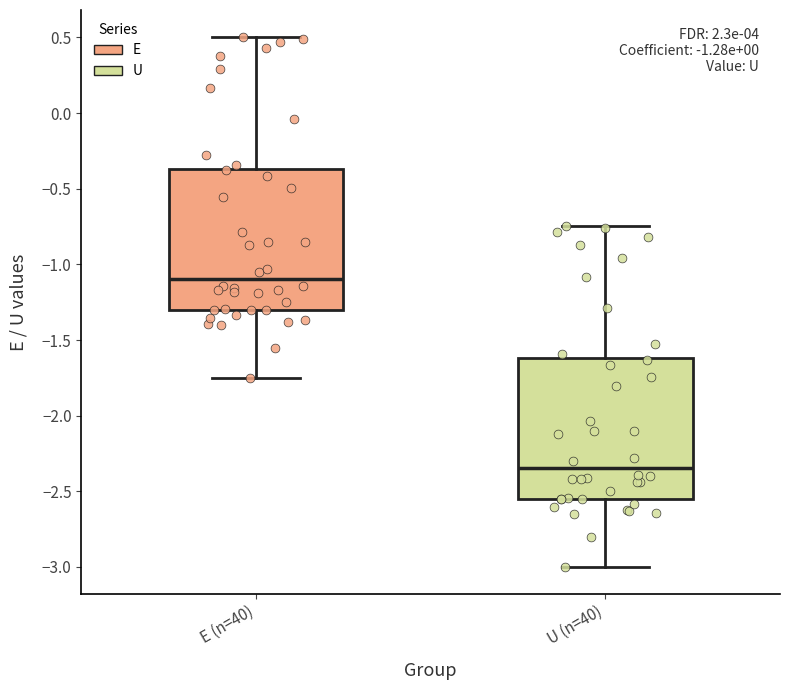

Which box has the lowest median line?

U (n=40)